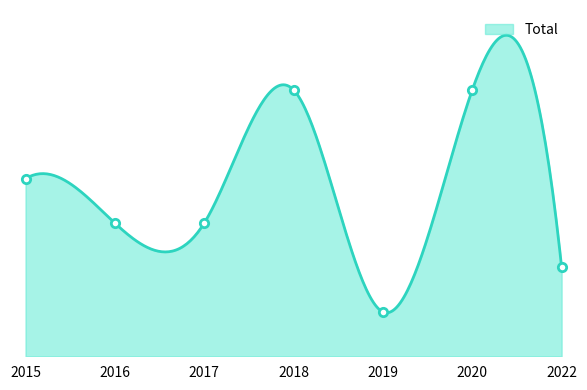

True or false: the data shows 6 at 2018.

True